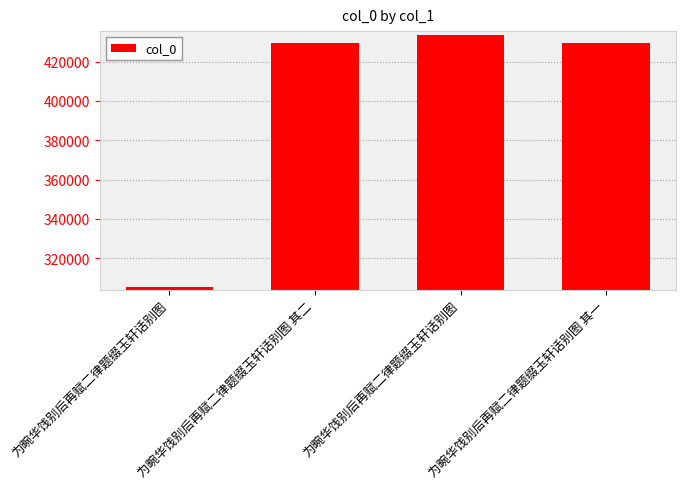

How many values are below 429457?

2